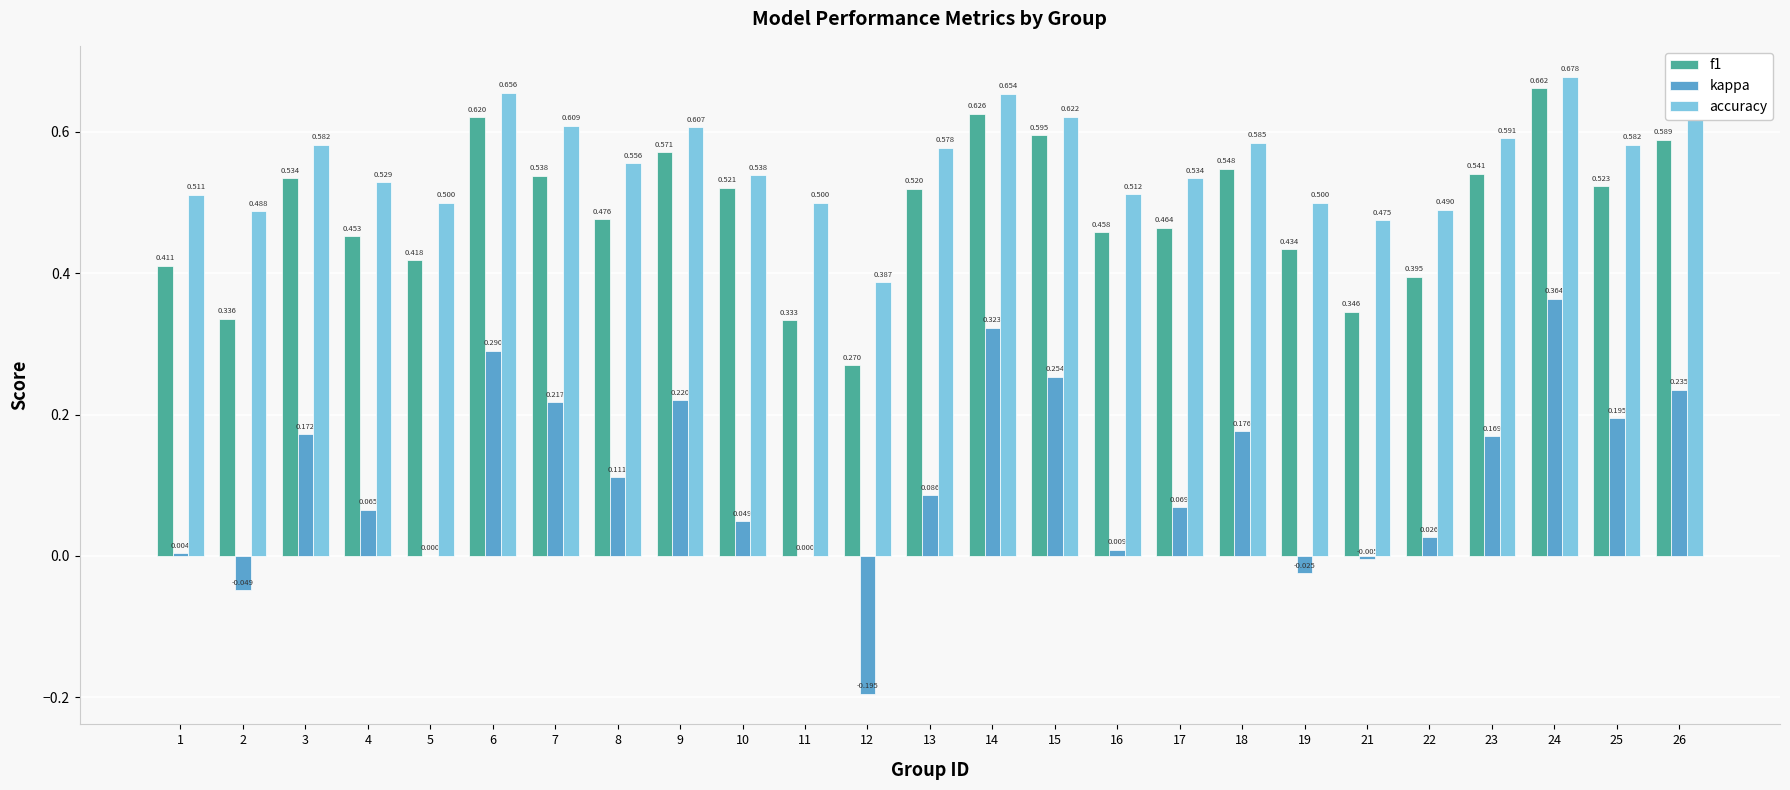

What is the total value across all series at 9?

1.4